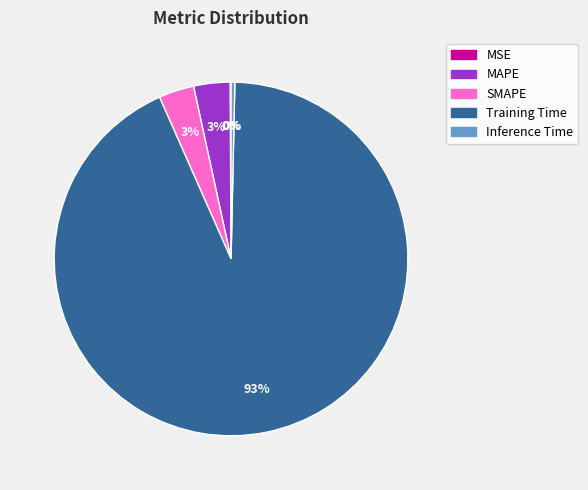

Which has a higher value, MAPE or Inference Time?

MAPE